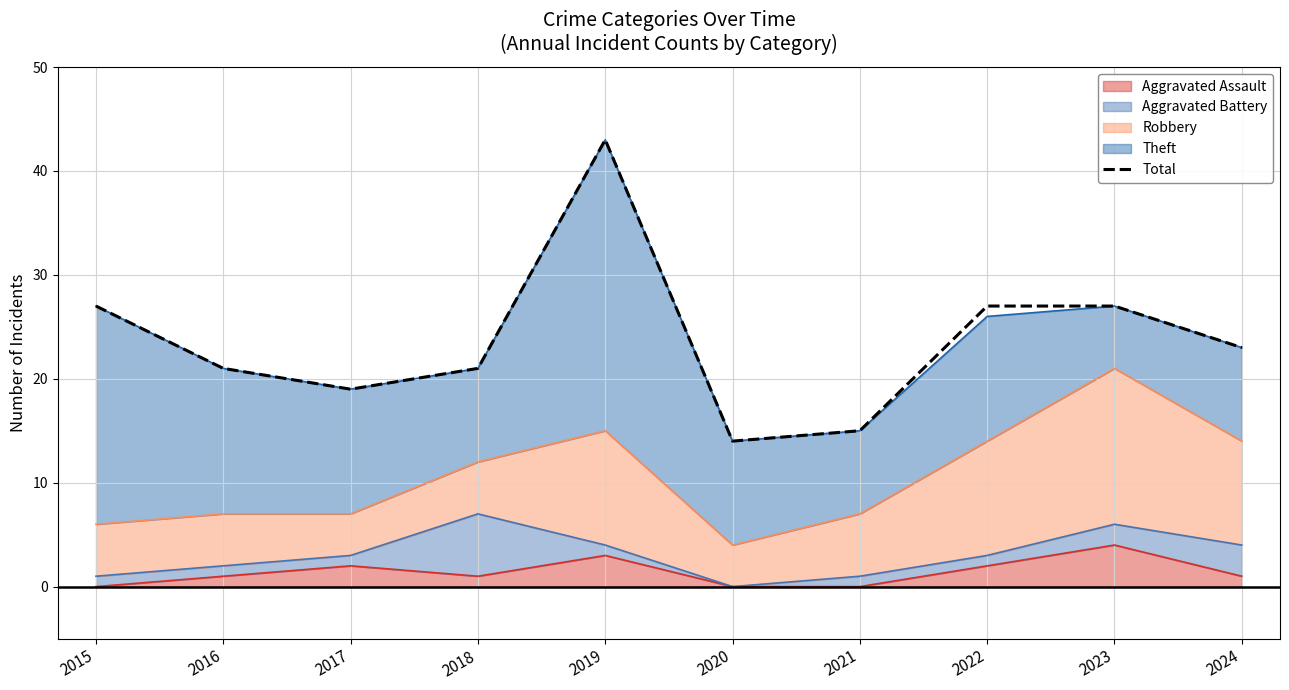

What is the difference between the second highest and second lowest values?

12